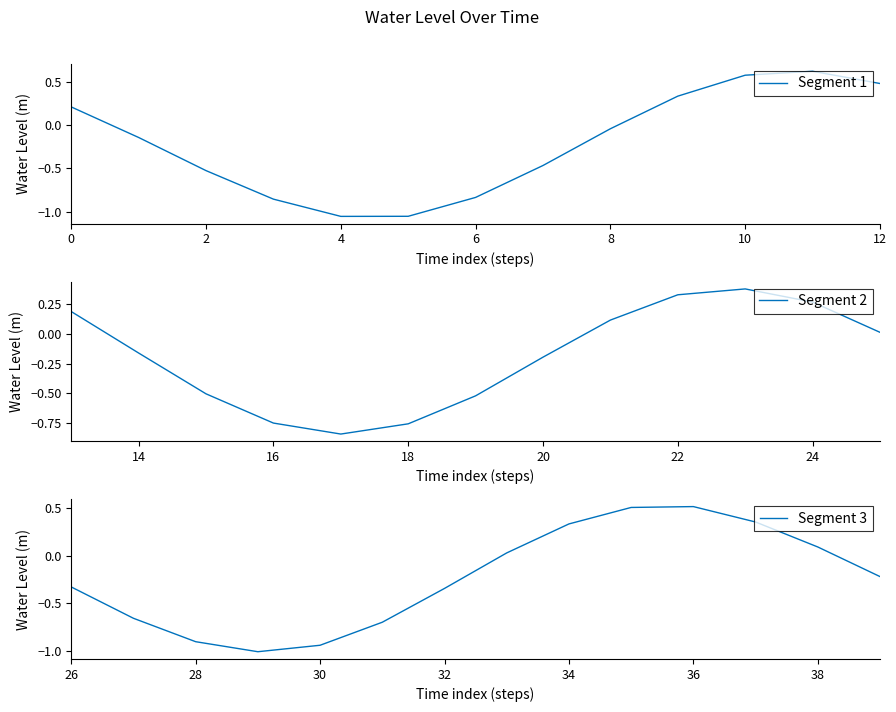

At which label is Segment 1 closest to 0?

8